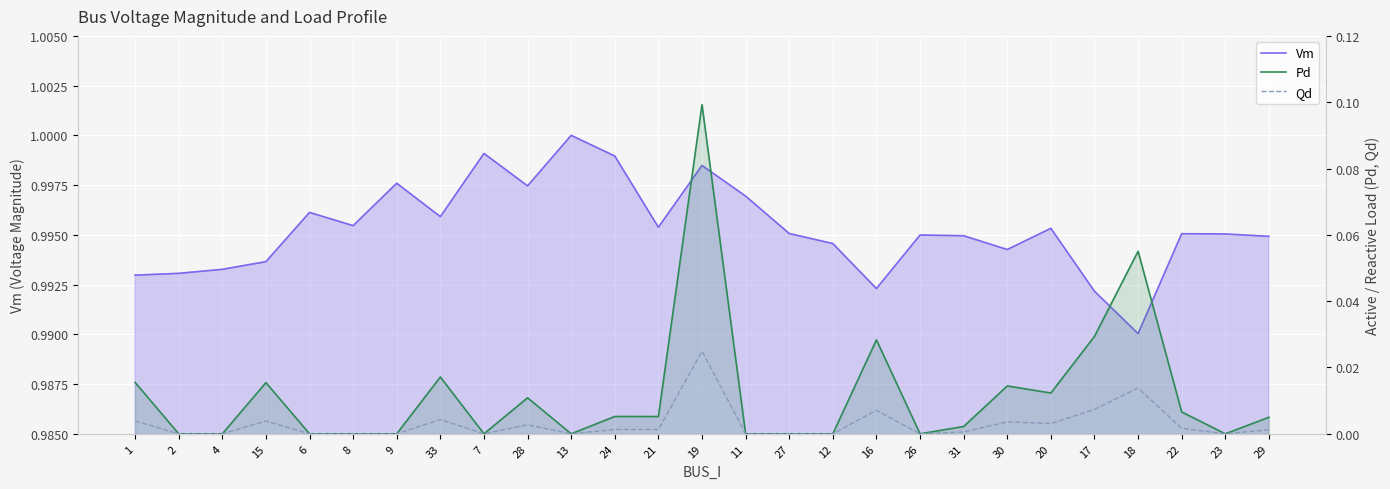

How many lines are shown in the chart?

3